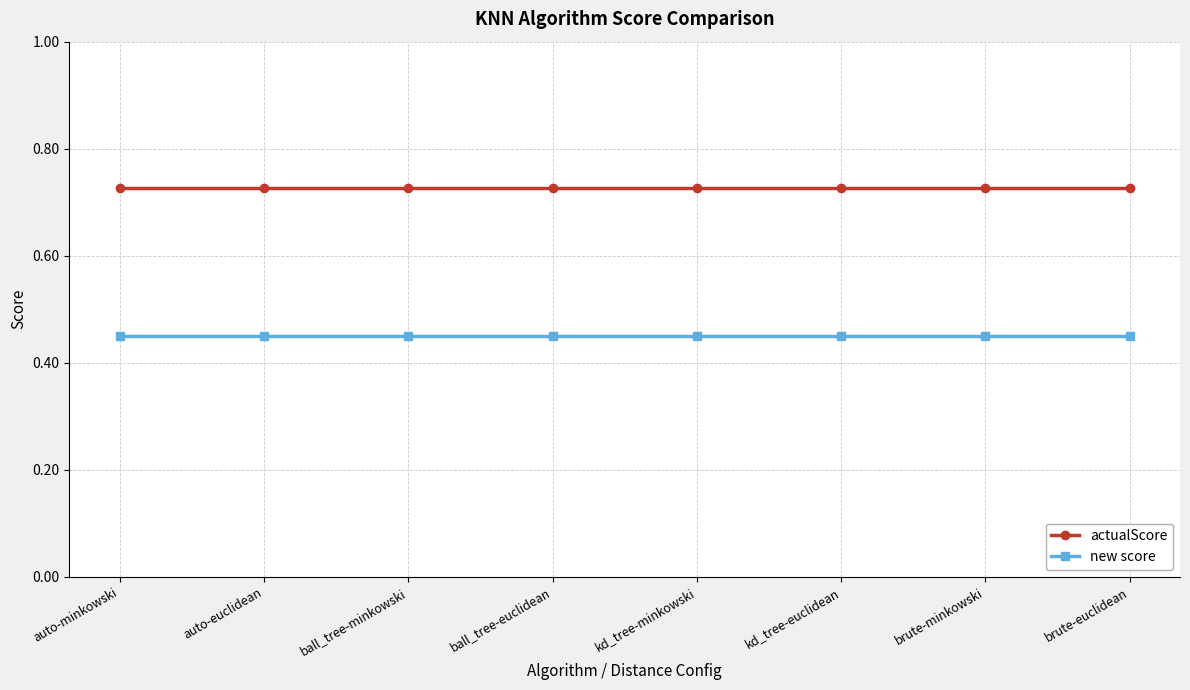

Rank the series by their maximum value, from lowest to highest.

new score, actualScore